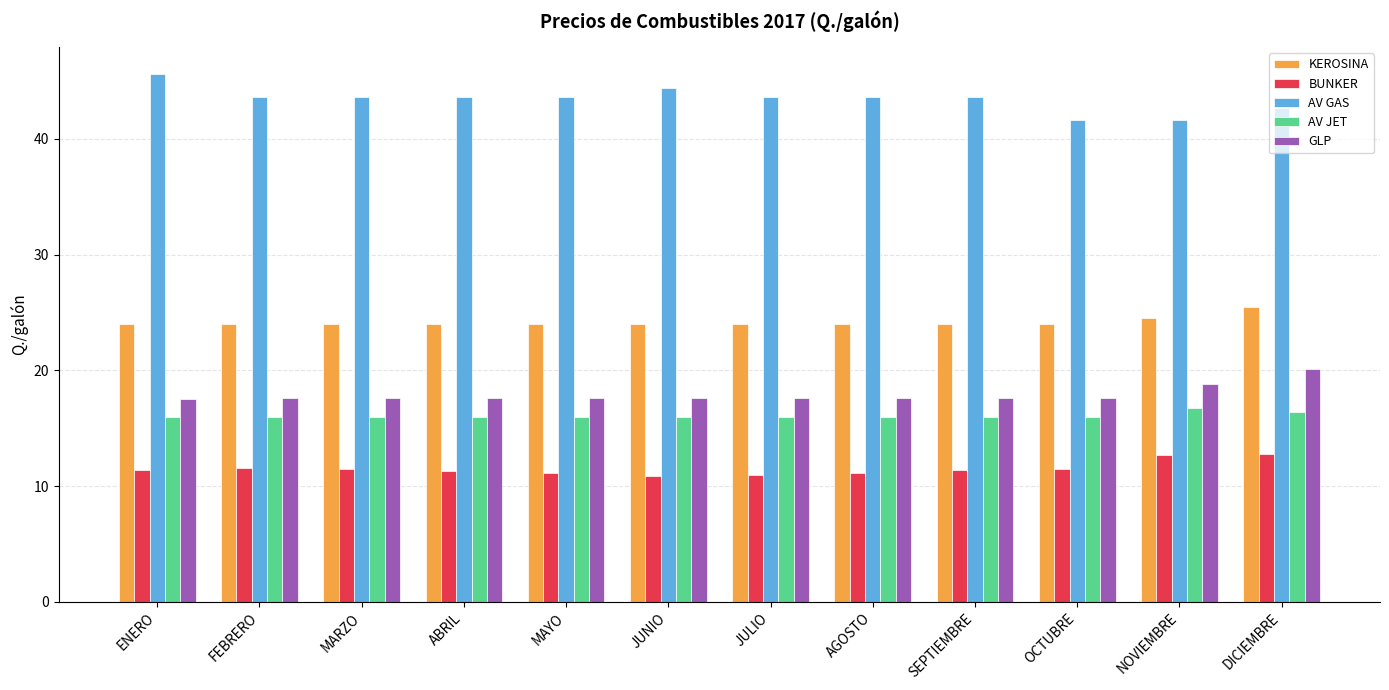

Count the number of categories in the chart.

12